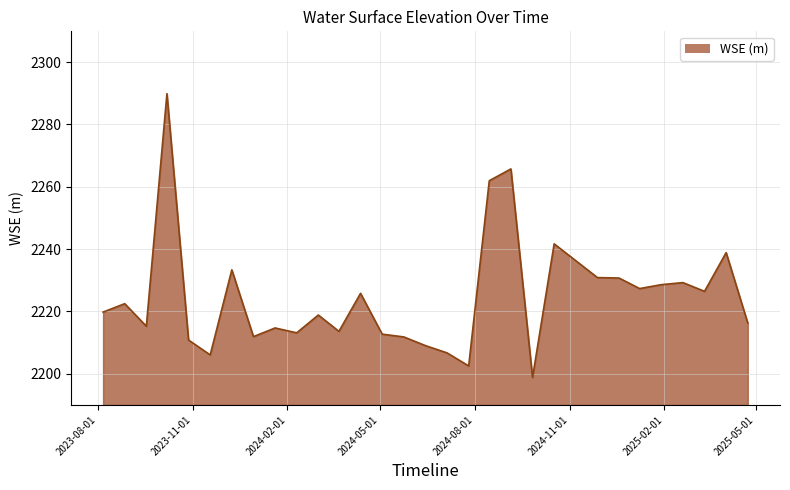

What is the minimum value shown in the chart?

2198.8